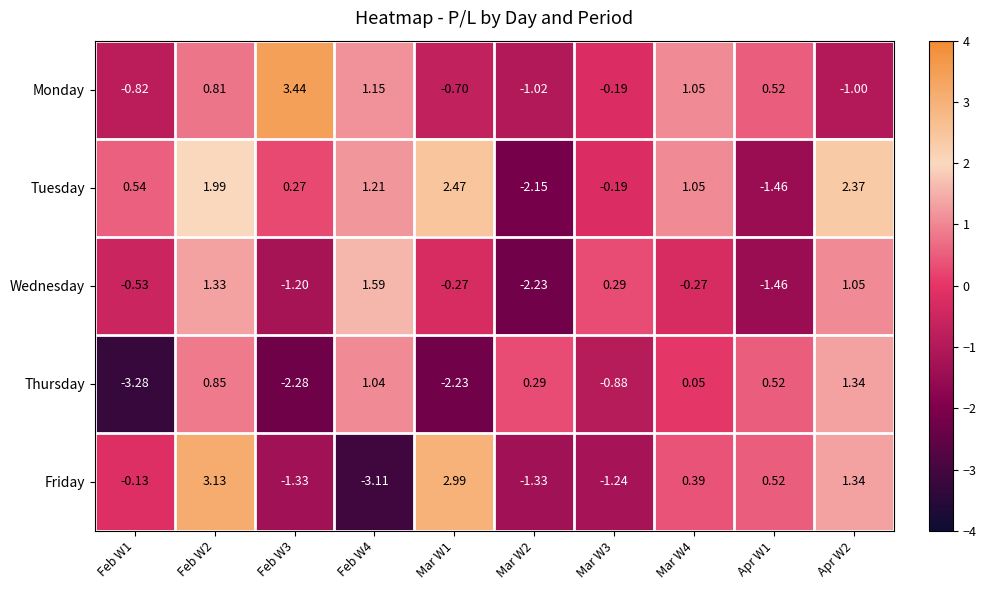

Between Mar W2 and Apr W2, which series saw the biggest shift?

Tuesday